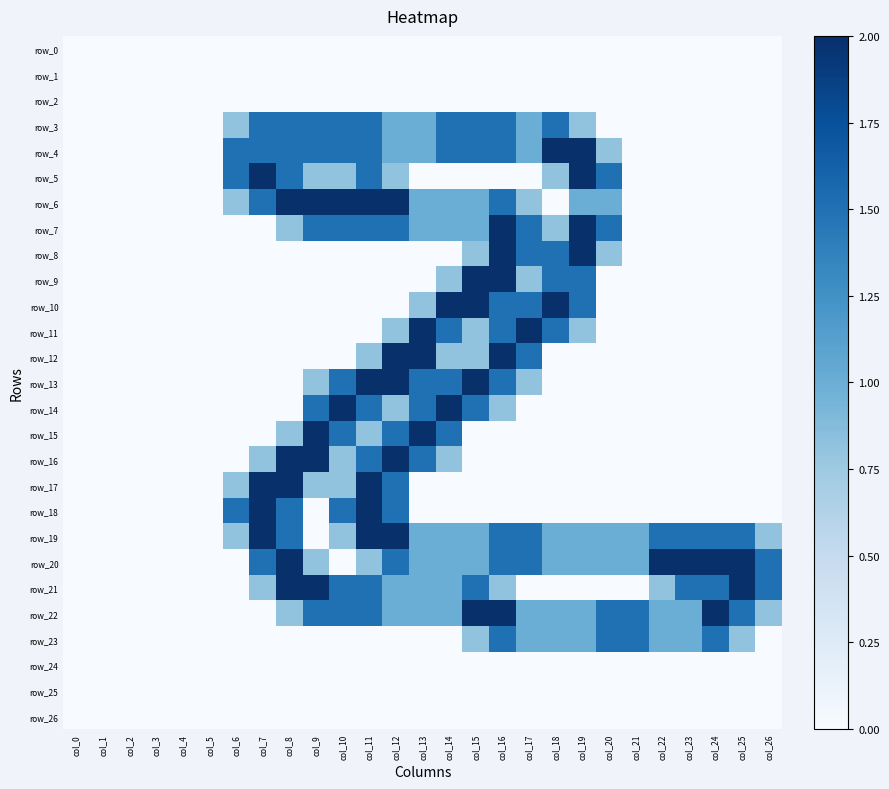

Rank the categories by row_15 value from lowest to highest.

col_0, col_1, col_2, col_3, col_4, col_5, col_6, col_7, col_15, col_16, col_17, col_18, col_19, col_20, col_21, col_22, col_23, col_24, col_25, col_26, col_8, col_11, col_10, col_12, col_14, col_9, col_13